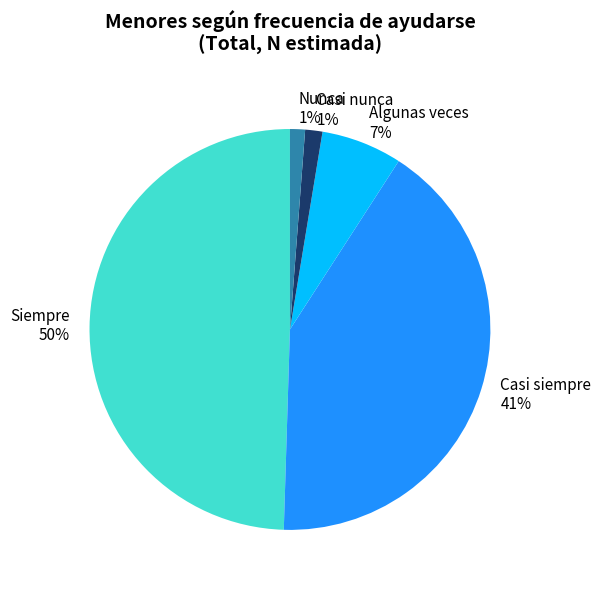

Which slice is the largest?

Siempre